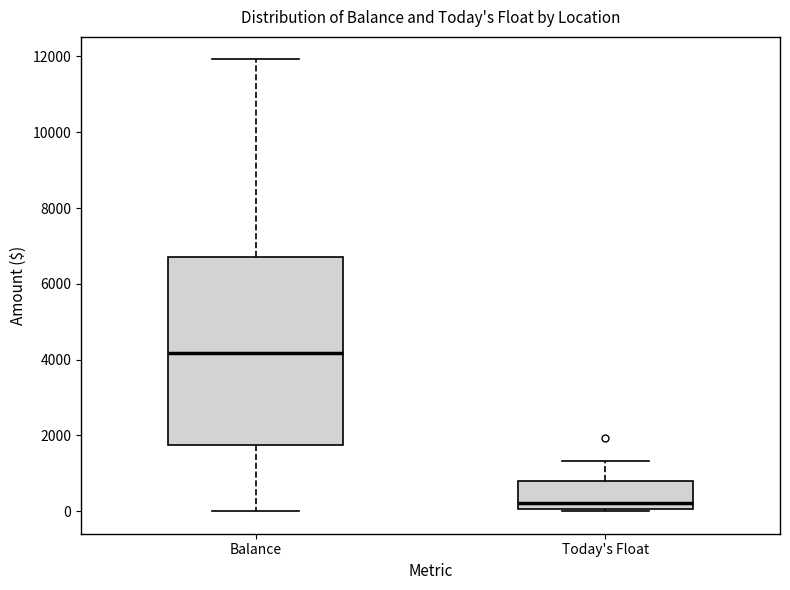

Where does the upper whisker of the box for Balance end on the y-axis? The values are not printed on the chart, so give them approximately, as read against the axis.

12000